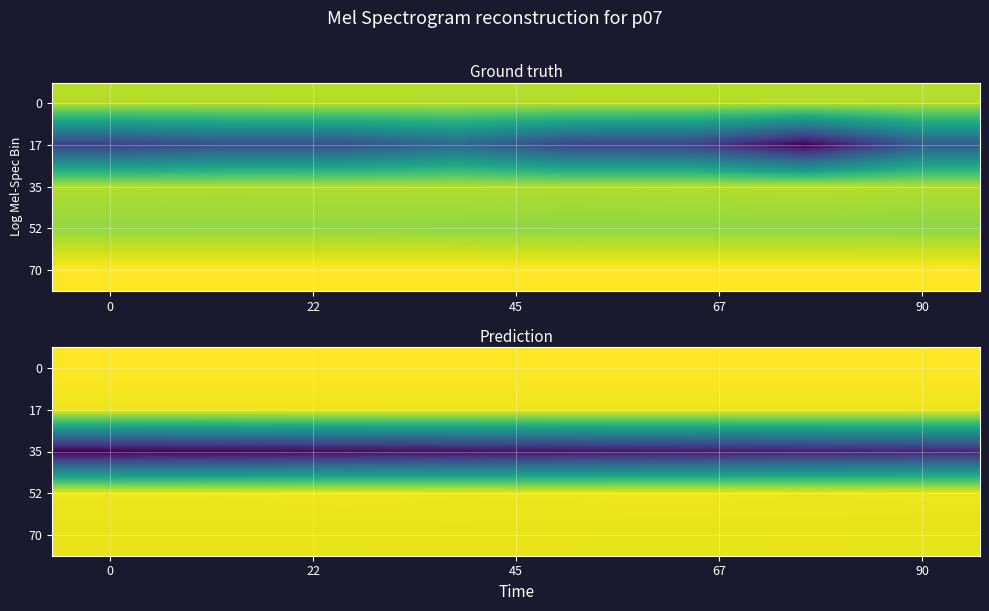

What is the average value of the 0 series?

1.0